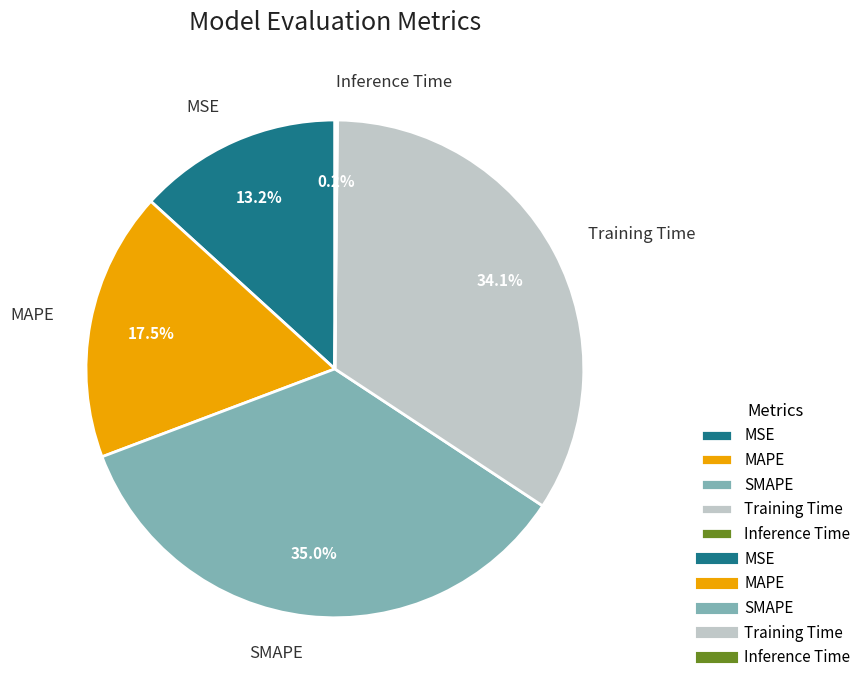

To the nearest percent, what is the combined percentage of Training Time and MAPE?

52%